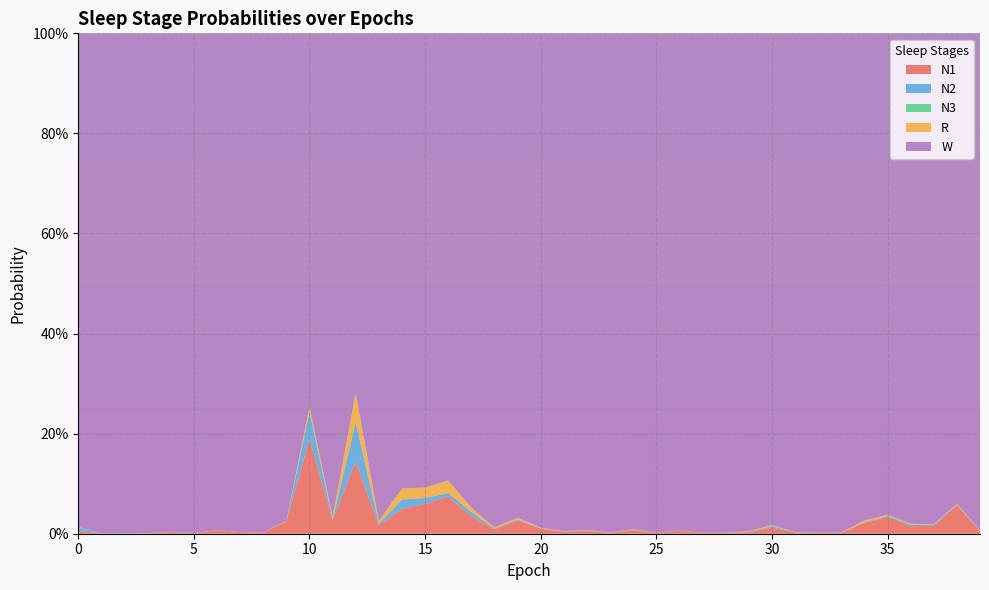

Reading right to left, what are all the values shown in this chart?

N1: 0.0	0.1	0.0	0.0	0.0	0.0	0.0	0.0	0.0	0.0	0.0	0.0	0.0	0.0	0.0	0.0	0.0	0.0	0.0	0.0	0.0	0.0	0.0	0.1	0.1	0.0	0.0	0.1	0.0	0.2	0.0	0.0	0.0	0.0	0.0	0.0	0.0	0.0	0.0	0.0
N2: 0.0	0.0	0.0	0.0	0.0	0.0	0.0	0.0	0.0	0.0	0.0	0.0	0.0	0.0	0.0	0.0	0.0	0.0	0.0	0.0	0.0	0.0	0.0	0.0	0.0	0.0	0.0	0.1	0.0	0.1	0.0	0.0	0.0	0.0	0.0	0.0	0.0	0.0	0.0	0.0
N3: 0.0	0.0	0.0	0.0	0.0	0.0	0.0	0.0	0.0	0.0	0.0	0.0	0.0	0.0	0.0	0.0	0.0	0.0	0.0	0.0	0.0	0.0	0.0	0.0	0.0	0.0	0.0	0.0	0.0	0.0	0.0	0.0	0.0	0.0	0.0	0.0	0.0	0.0	0.0	0.0
R: 0.0	0.0	0.0	0.0	0.0	0.0	0.0	0.0	0.0	0.0	0.0	0.0	0.0	0.0	0.0	0.0	0.0	0.0	0.0	0.0	0.0	0.0	0.0	0.0	0.0	0.0	0.0	0.1	0.0	0.0	0.0	0.0	0.0	0.0	0.0	0.0	0.0	0.0	0.0	0.0
W: 1.0	0.9	1.0	1.0	1.0	1.0	1.0	1.0	1.0	1.0	1.0	1.0	1.0	1.0	1.0	1.0	1.0	1.0	1.0	1.0	1.0	1.0	0.9	0.9	0.9	0.9	1.0	0.7	1.0	0.7	1.0	1.0	1.0	1.0	1.0	1.0	1.0	1.0	1.0	1.0